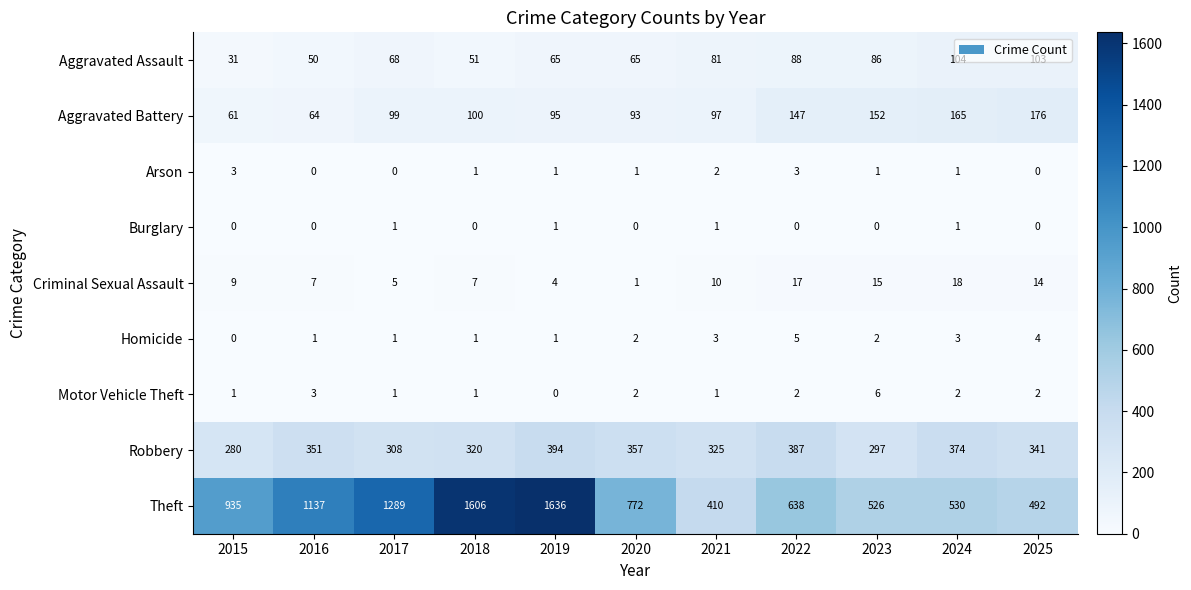

At 2023, list the series in order from smallest to largest.

Burglary, Arson, Homicide, Motor Vehicle Theft, Criminal Sexual Assault, Aggravated Assault, Aggravated Battery, Robbery, Theft